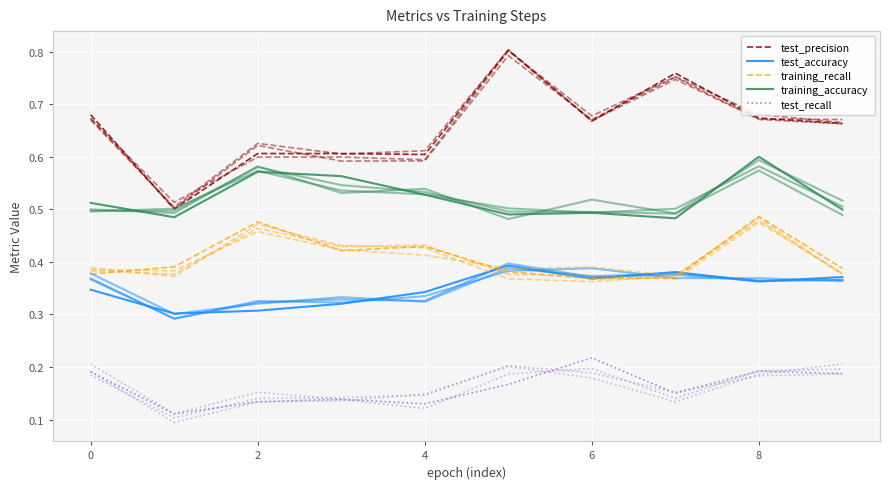

Which series has the largest total across all categories?

test_precision